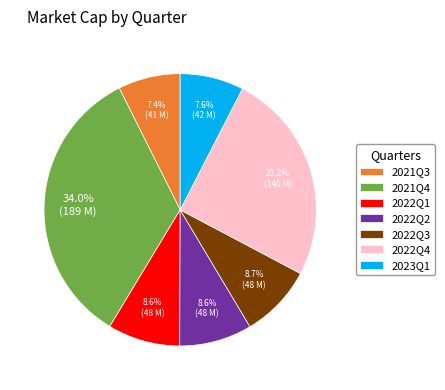

What is the largest slice in the pie chart?

2021Q4